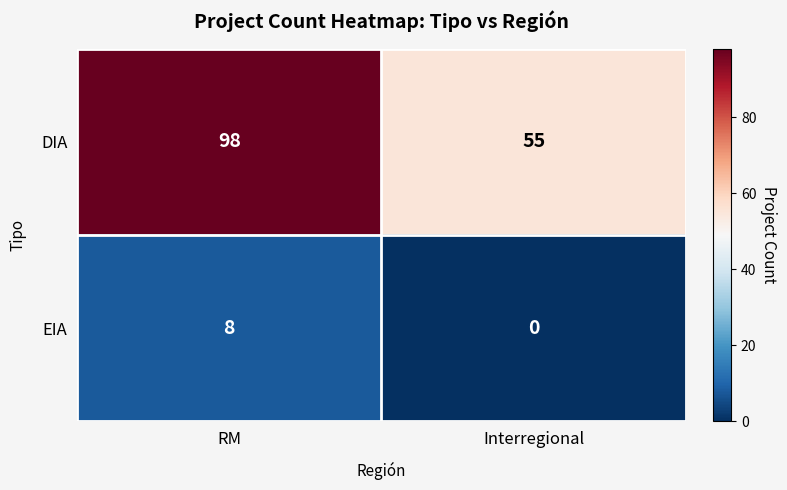

Which label corresponds to the smallest value in the chart?

Interregional